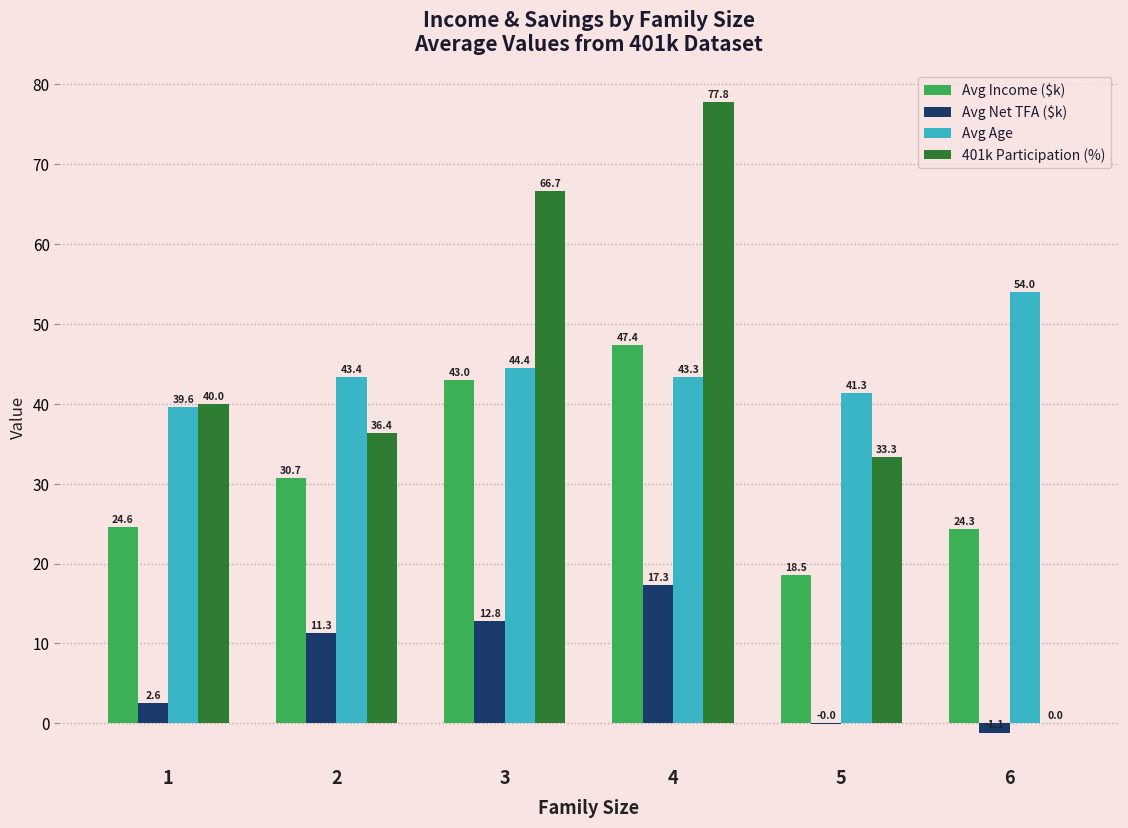

Is the value of 401k Participation (%) at 1 greater than the value of Avg Income ($k) at 6?

Yes